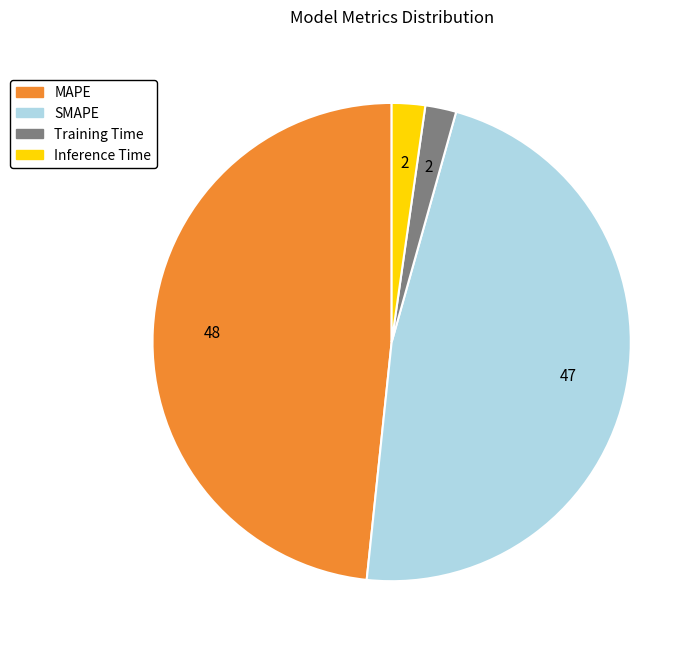

Is there any slice that represents more than half of the pie?

No